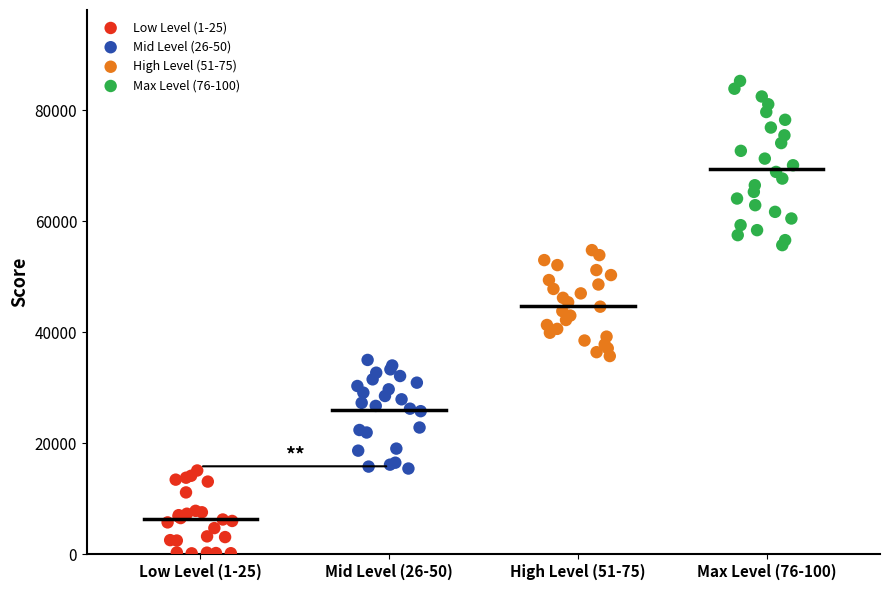

What are all the series names shown in the legend?

Low Level (1-25), Mid Level (26-50), High Level (51-75), Max Level (76-100)